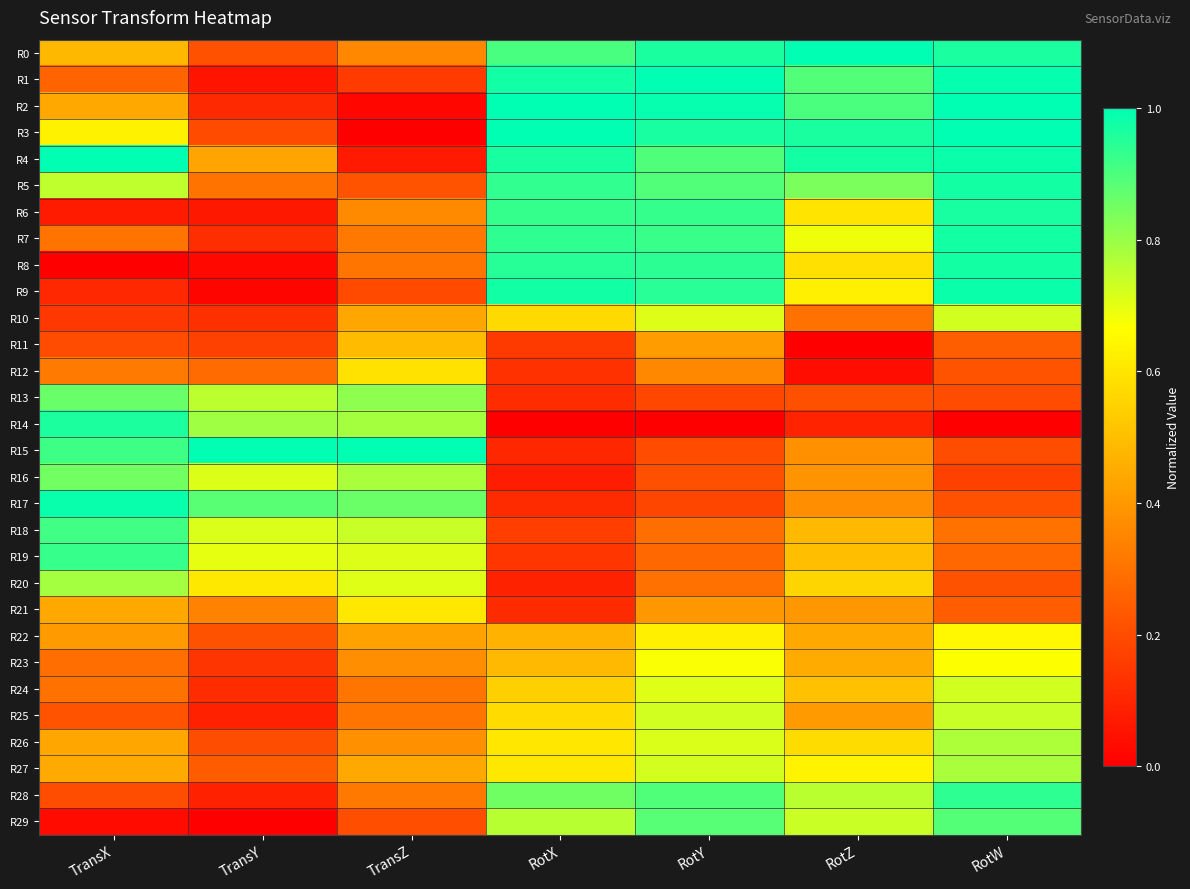

What is the maximum value shown in the chart?

1.0